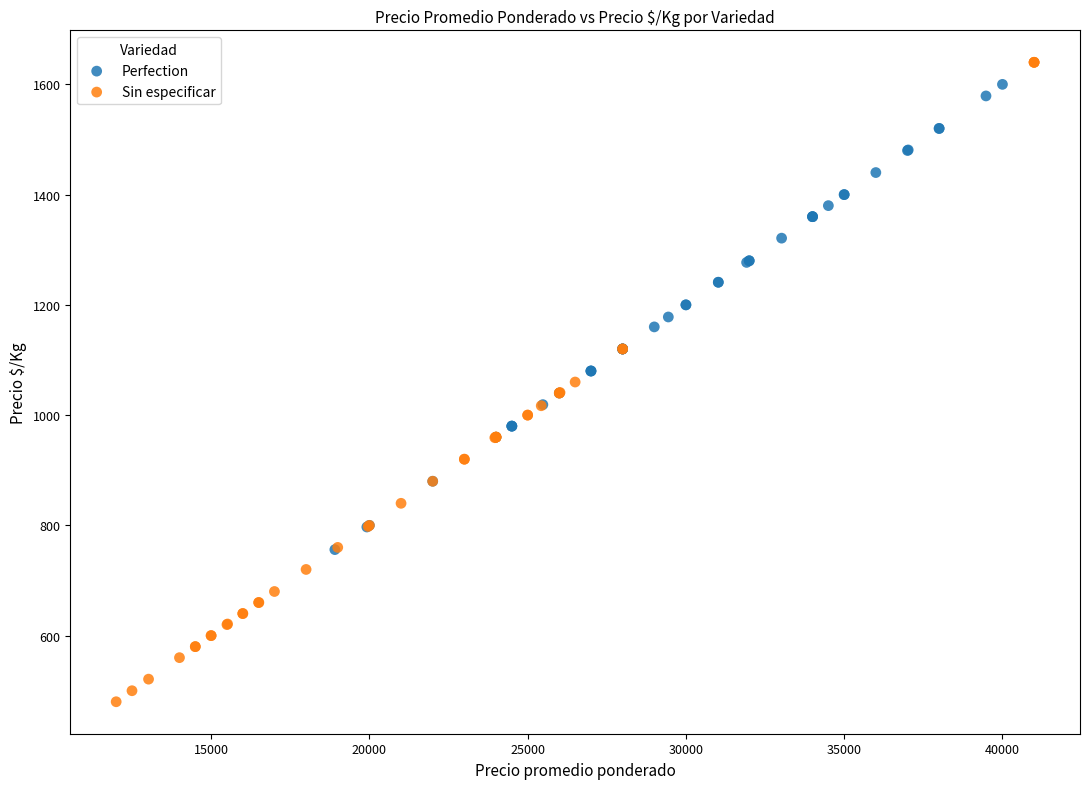

Which series reaches the minimum Y coordinate?

Sin especificar